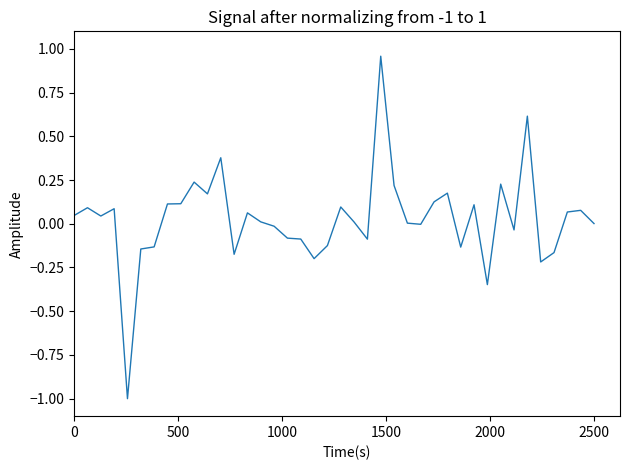

What is the difference between the maximum and minimum values?

2.0